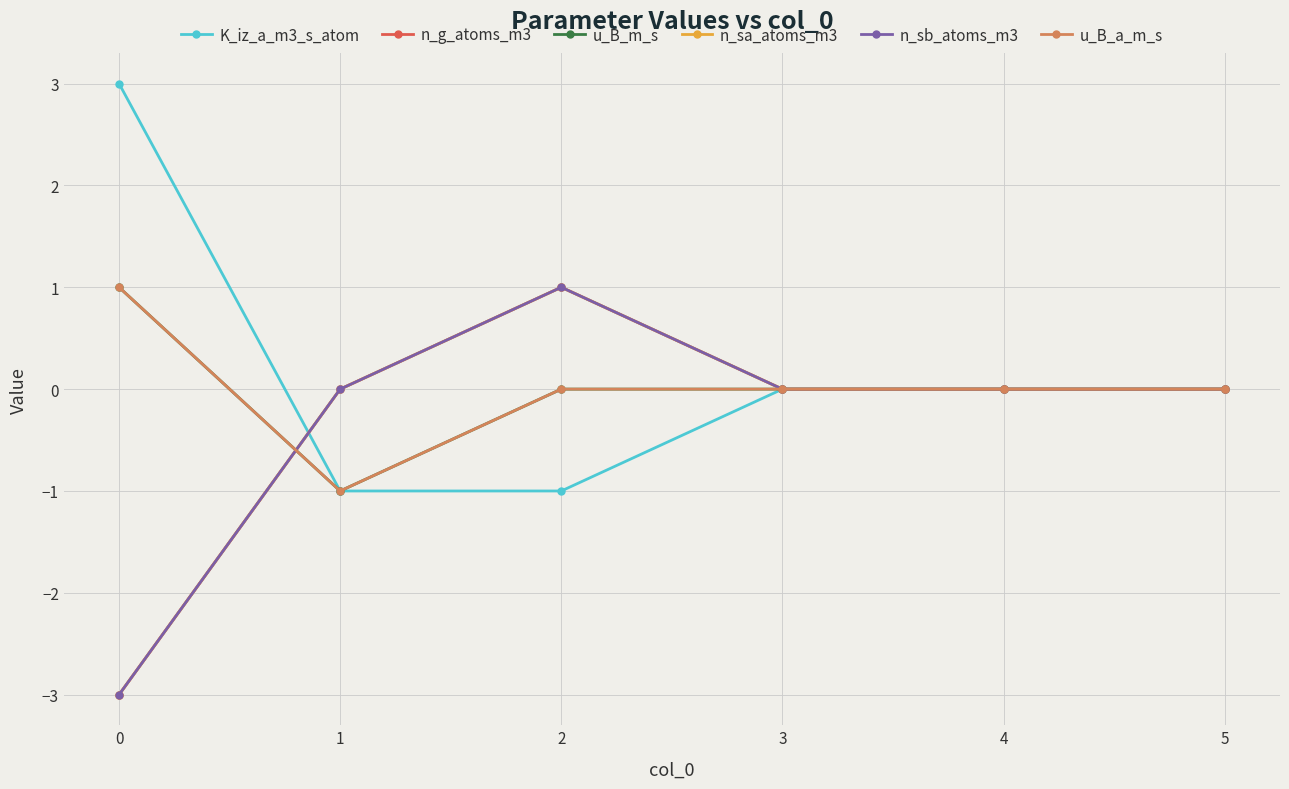

Does the chart have visible grid lines?

Yes